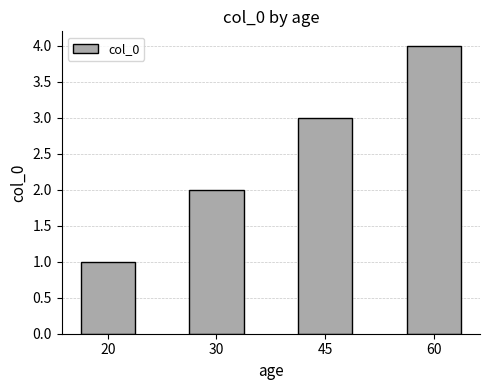

Reading left to right, what are all the values shown in this chart?

20=1	30=2	45=3	60=4